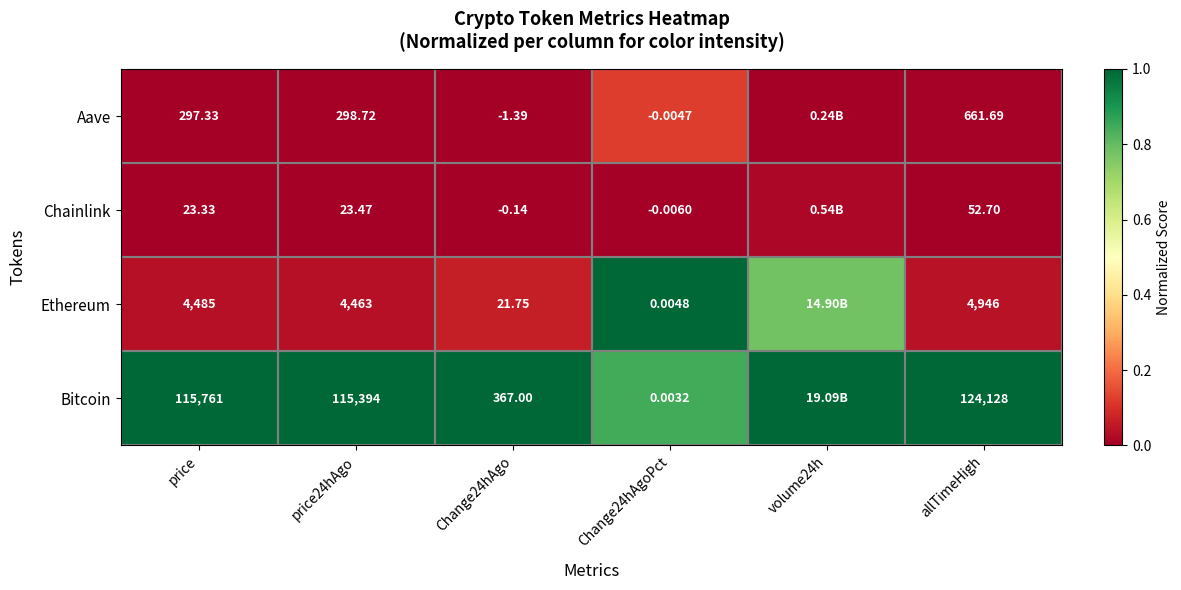

Is the value of Chainlink at Change24hAgo greater than the value of Ethereum at Change24hAgo?

No